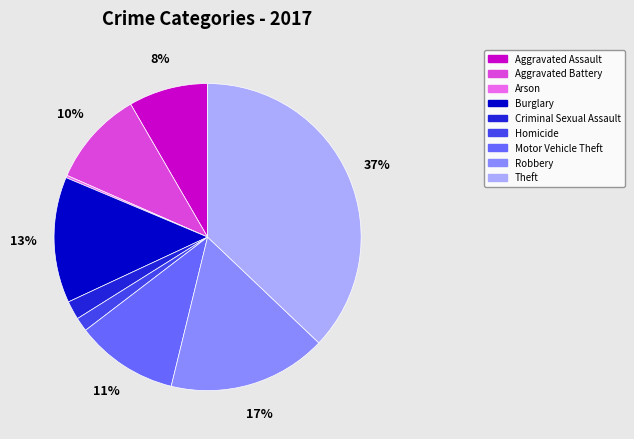

Is it true that Criminal Sexual Assault is 2% of the pie?

True